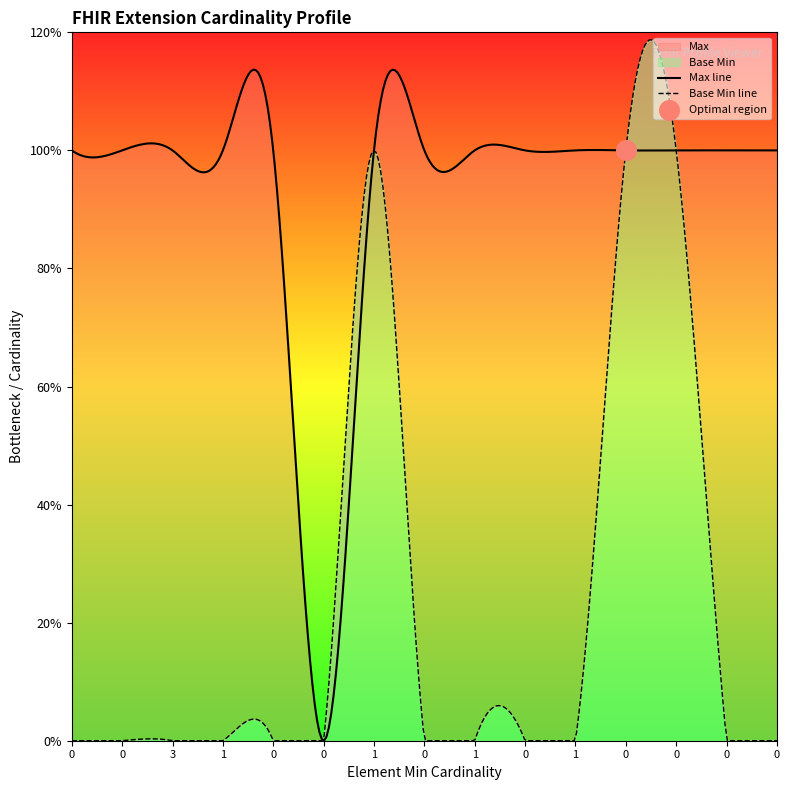

Is the value of Base Min at Extension.extension:deliveryIncluded greater than the value of Max at Extension.extension:priceType.value[x]?

No